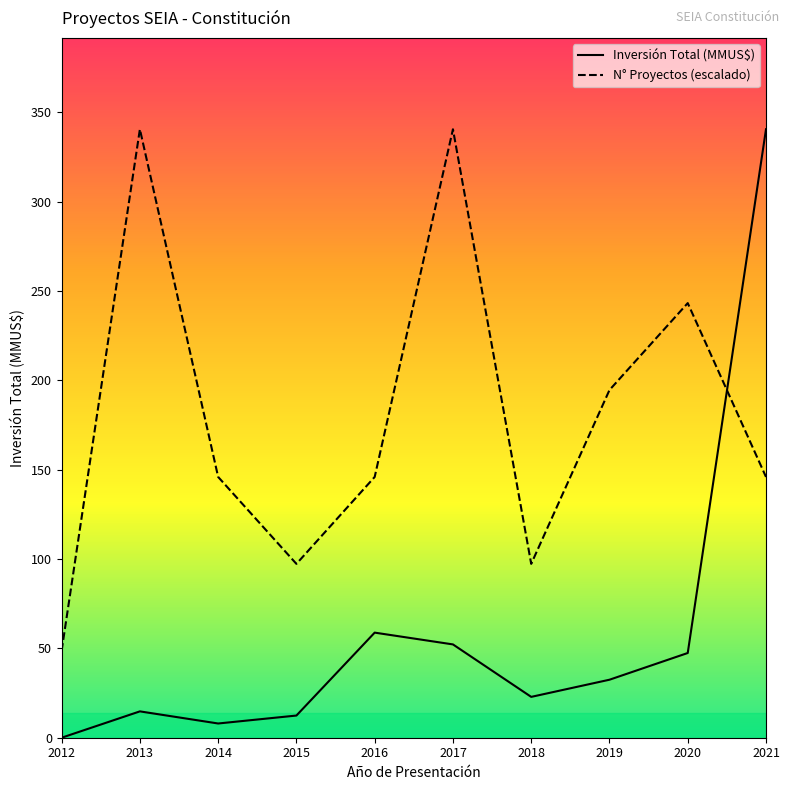

Does the chart display data point markers on the line(s)?

No